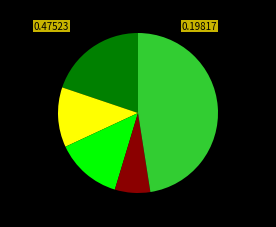

Is there a majority slice in this chart?

No